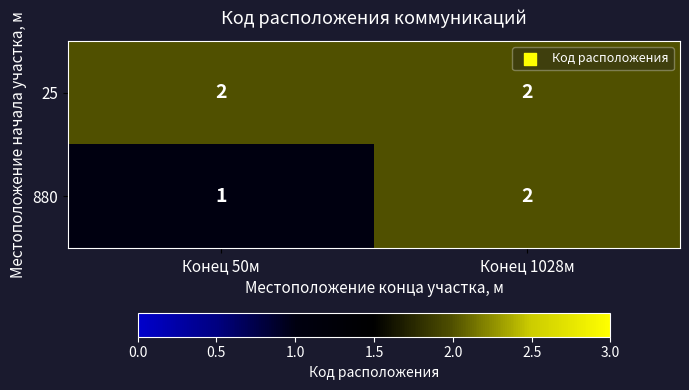

True or false: 880 has a value of 2 at Конец 1028м.

True